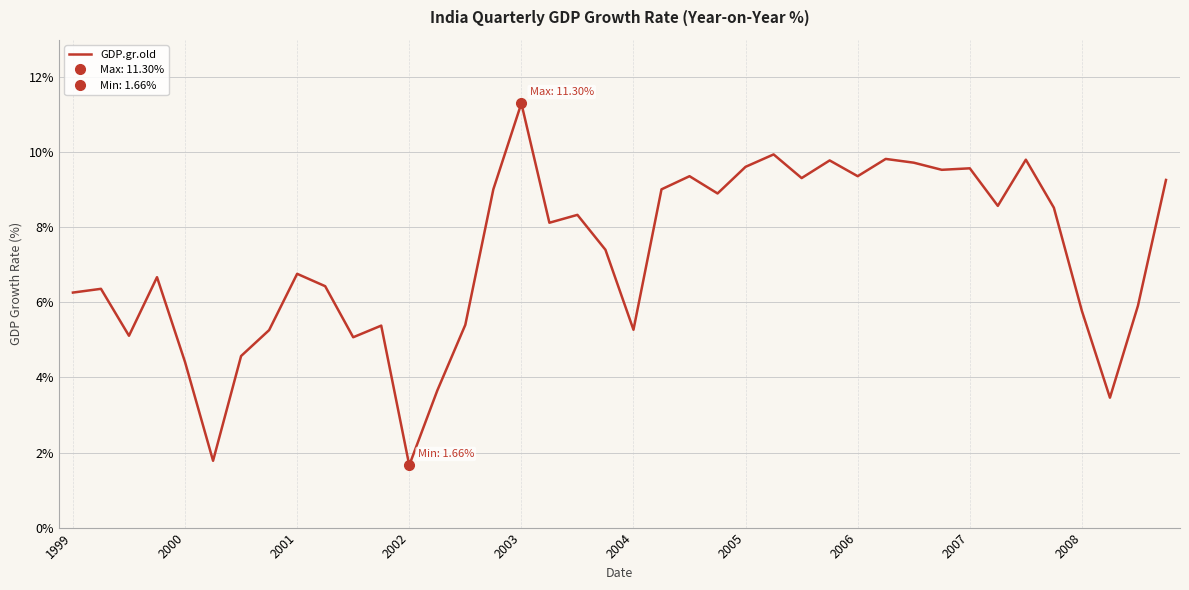

What is the highest value of the GDP.gr.old series?

11.3